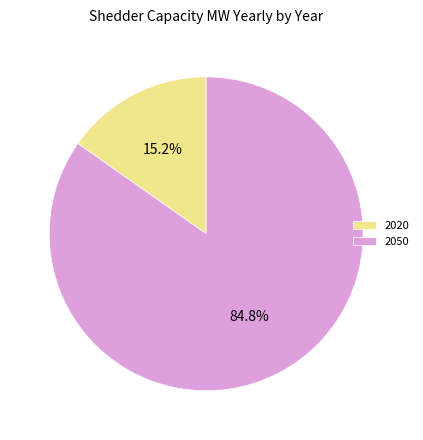

Approximately how many times larger is the value at 2050 compared to 2020?

5.6